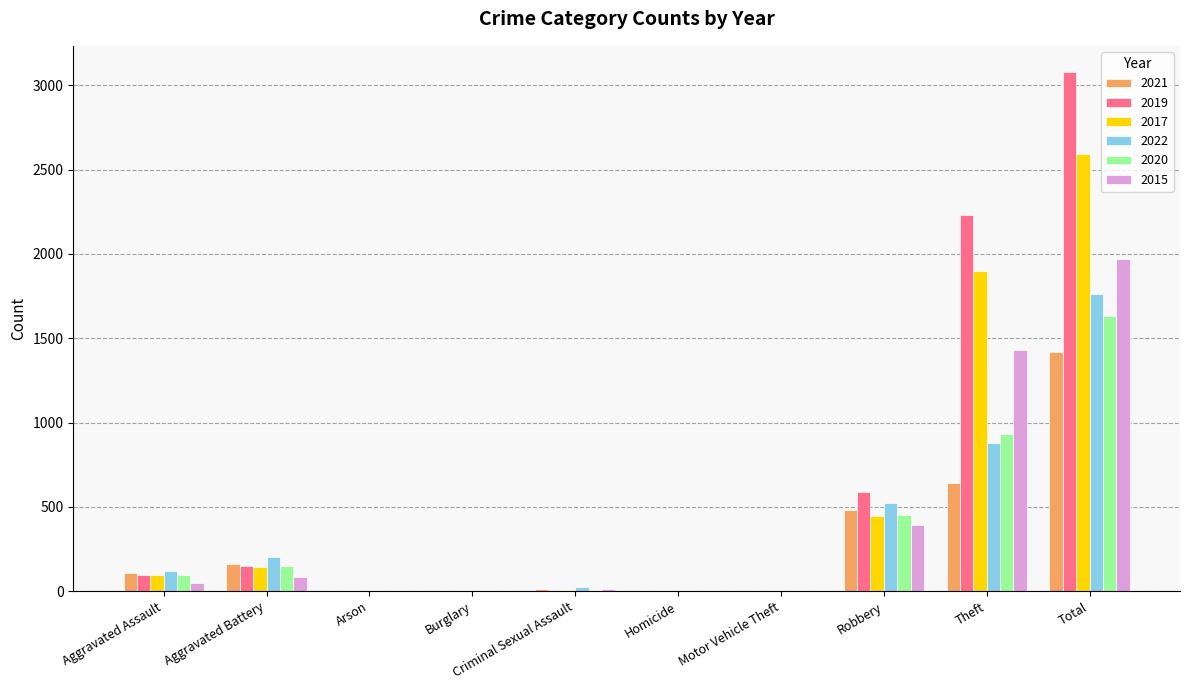

True or false: 2015 has a value of 1 at Motor Vehicle Theft.

True